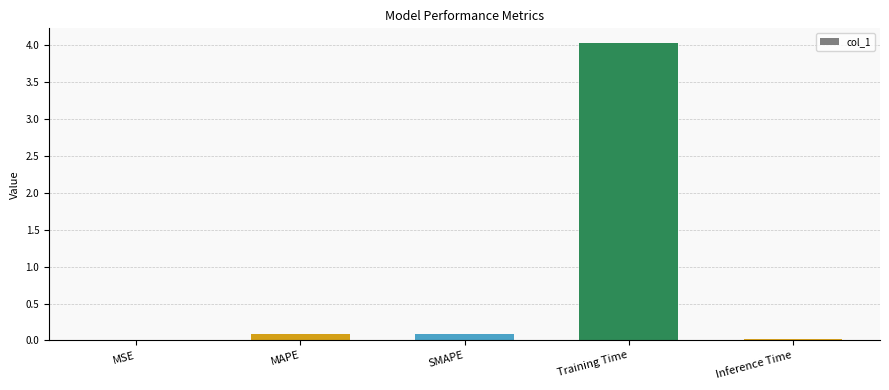

Does the chart contain stacked bars?

No